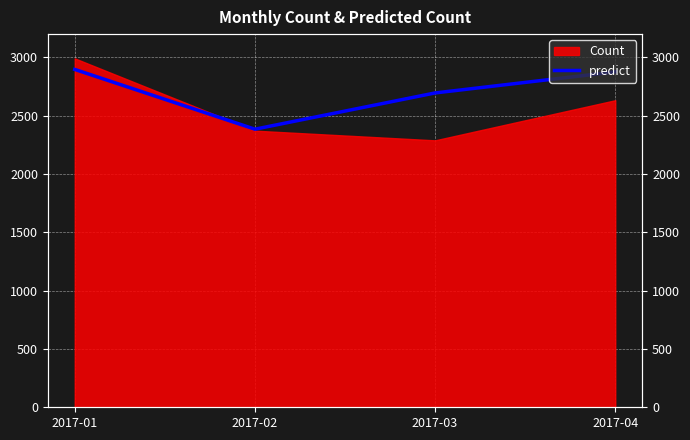

True or false: the data has more than 2 interior local peaks.

False